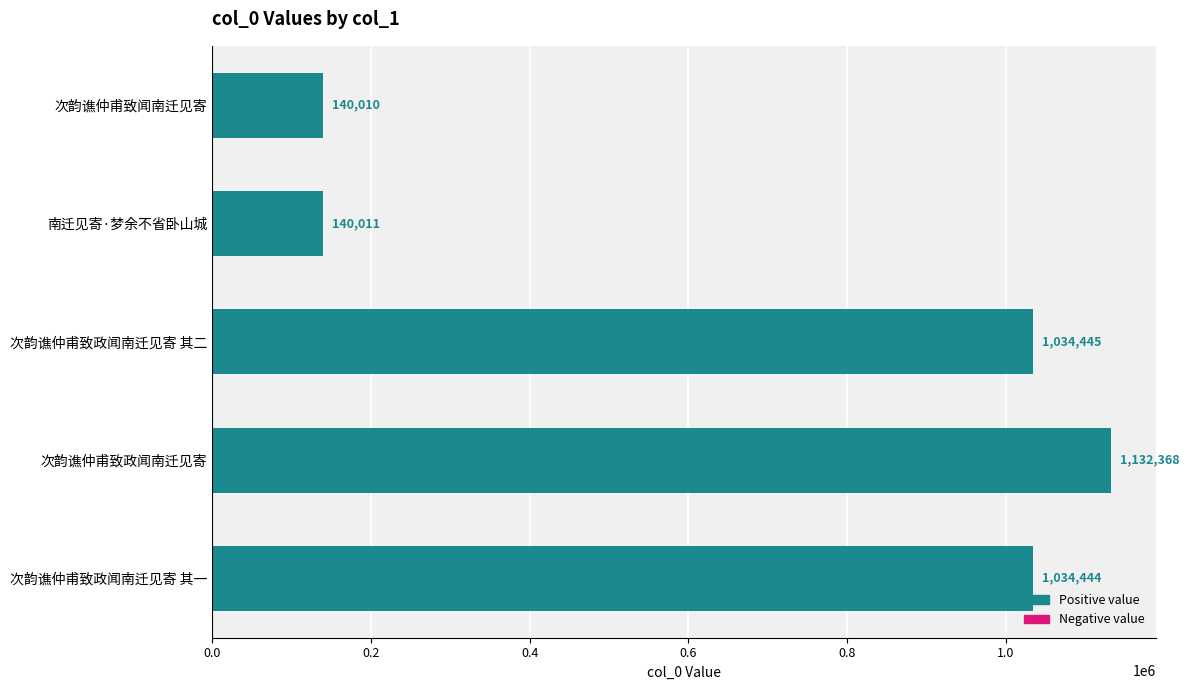

List the labels in order of value, smallest first.

次韵谯仲甫致闻南迁见寄, 南迁见寄·梦余不省卧山城, 次韵谯仲甫致政闻南迁见寄 其一, 次韵谯仲甫致政闻南迁见寄 其二, 次韵谯仲甫致政闻南迁见寄